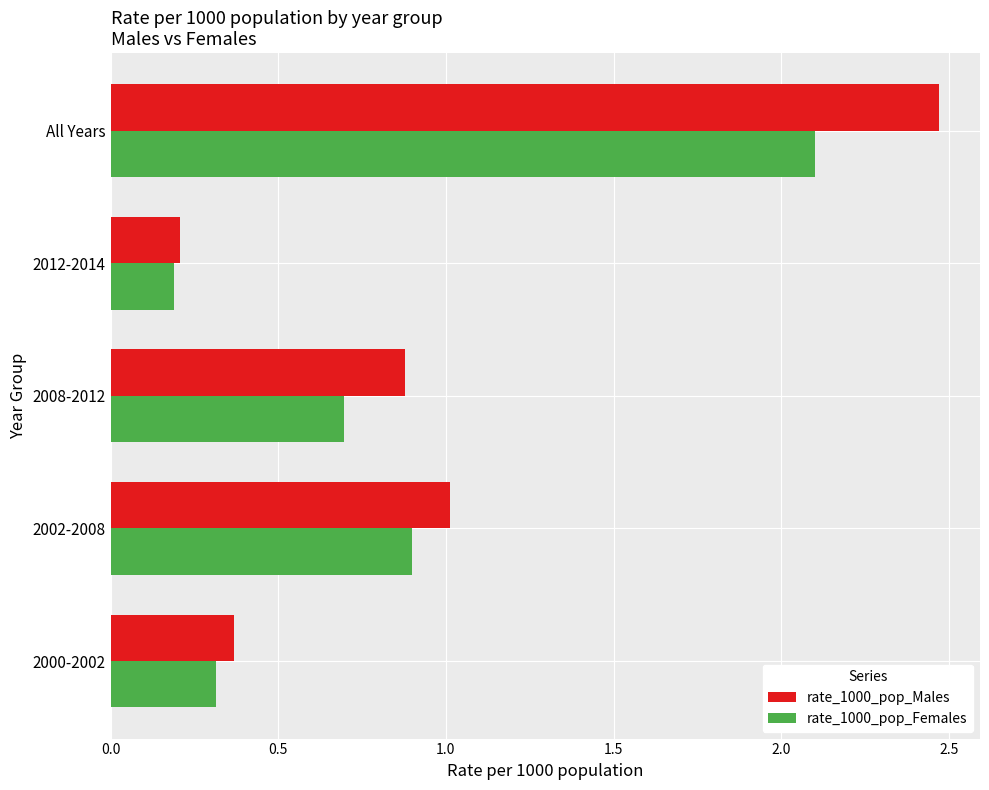

Which category has the lowest value in the rate_1000_pop_Males series?

2012-2014